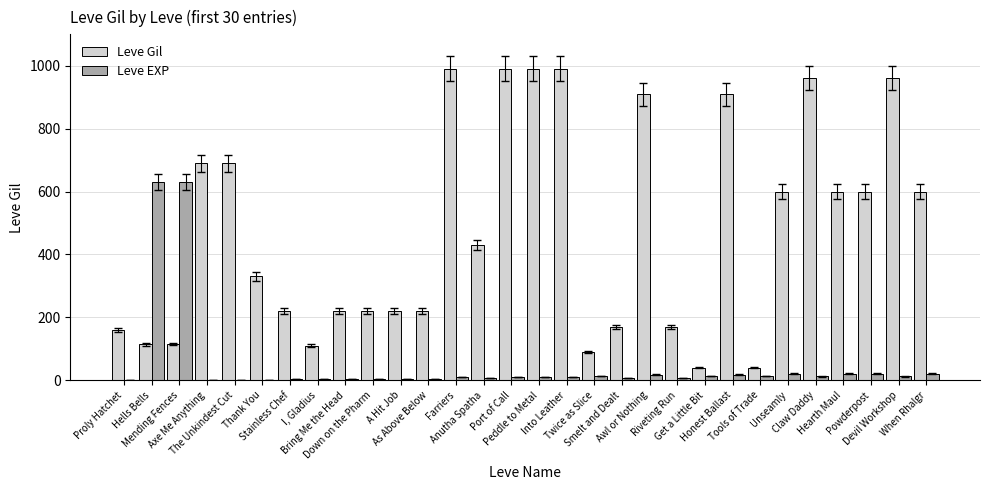

Which series has the largest total across all categories?

Leve Gil